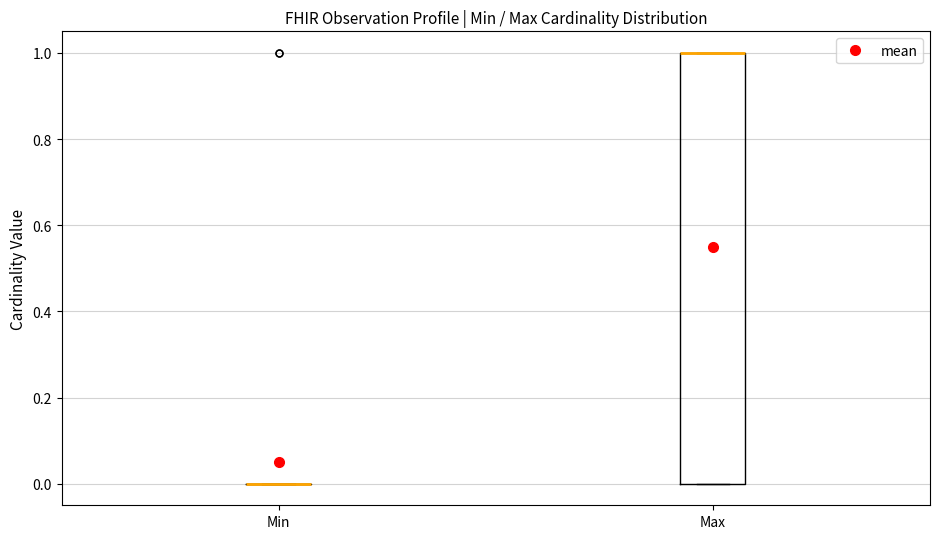

Reading left to right, read every box against the y-axis: the position of its median line, the range the box covers, and the ends of its whiskers. The values are not printed on the chart, so give them approximately, as read against the axis.

Min: box collapsed to a line at 0, whiskers 0 to 0
Max: median 1 (drawn on the box's upper edge), box 0 to 1, whiskers 0 to 1